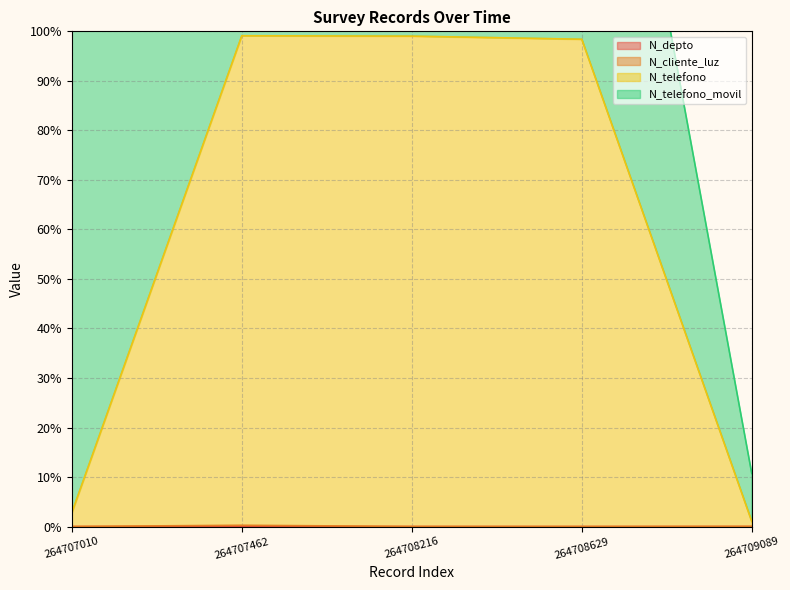

True or false: N_depto has a value of 0.0 at 264707462.

True